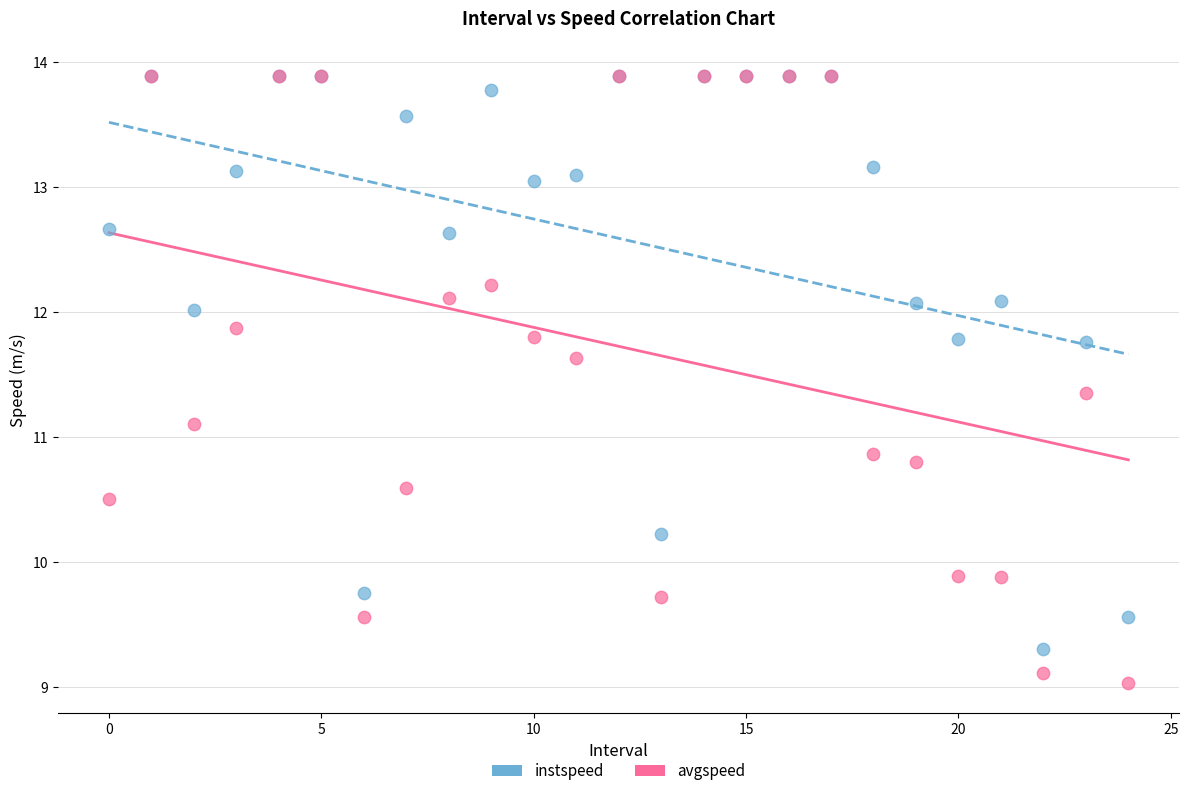

What are all the series names shown in the legend?

instspeed, avgspeed